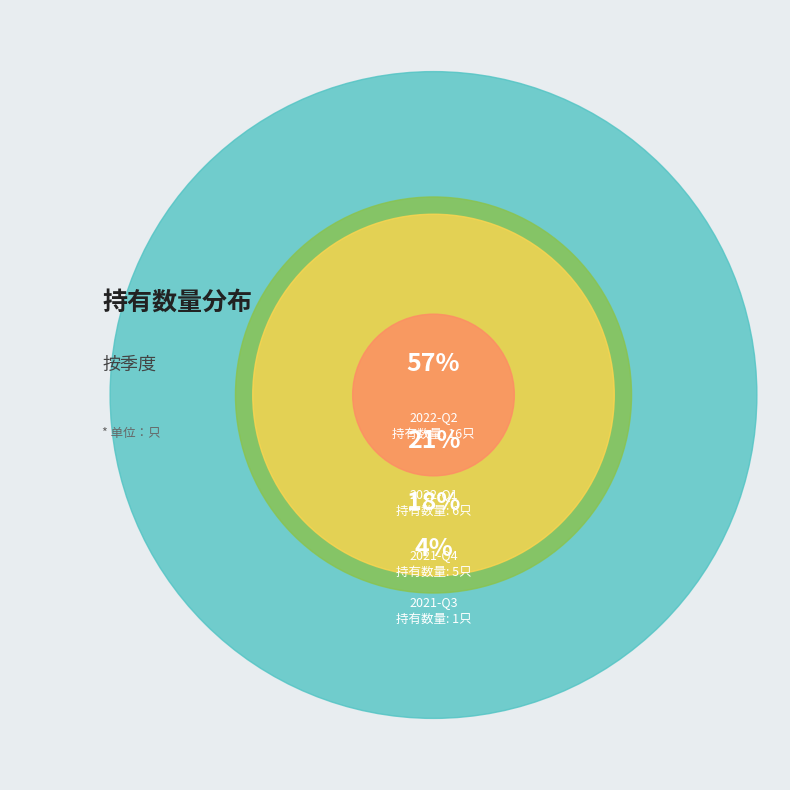

To the nearest percent, what portion does 2022-Q2 represent?

57%